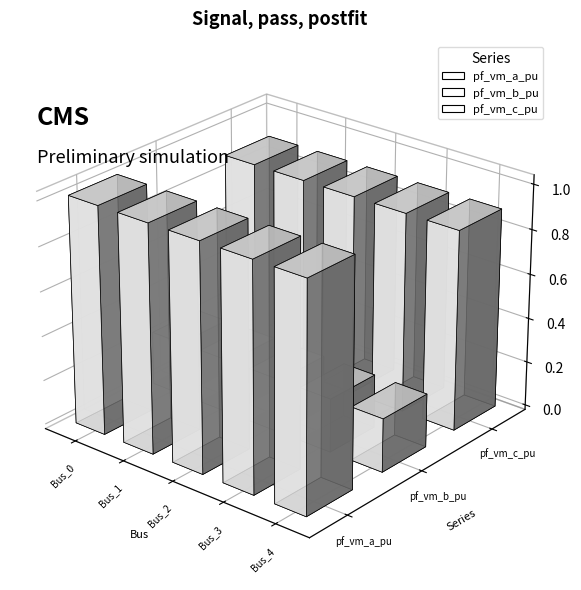

What are all the series names shown in the legend?

pf_vm_a_pu, pf_vm_b_pu, pf_vm_c_pu